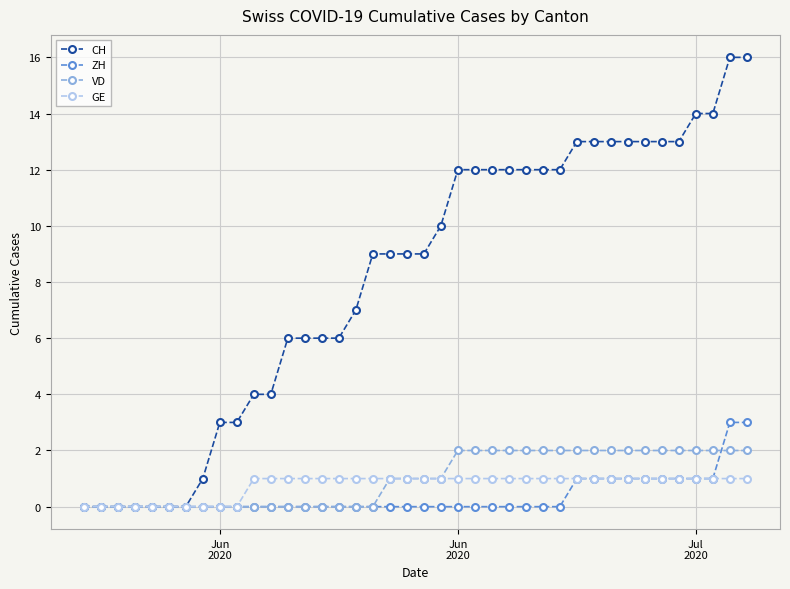

What is the highest value of the ZH series?

3